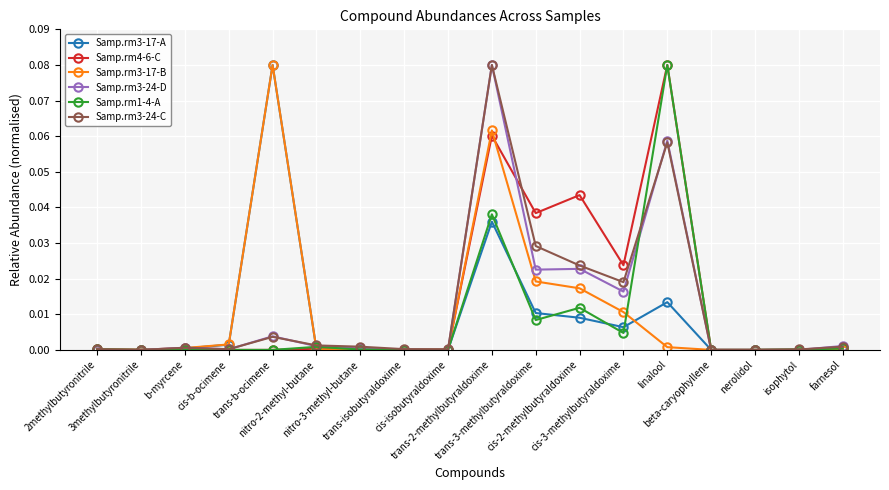

True or false: Samp.rm3-24-D has more than 0 interior local peaks.

True